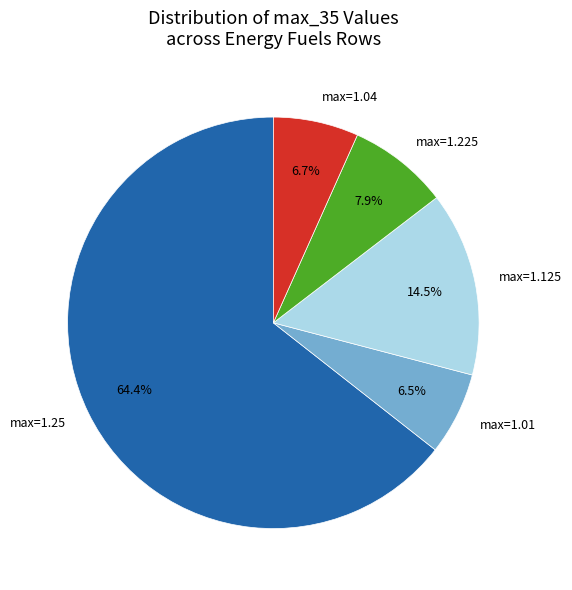

Between max=1.25 and max=1.01, which is larger?

max=1.25